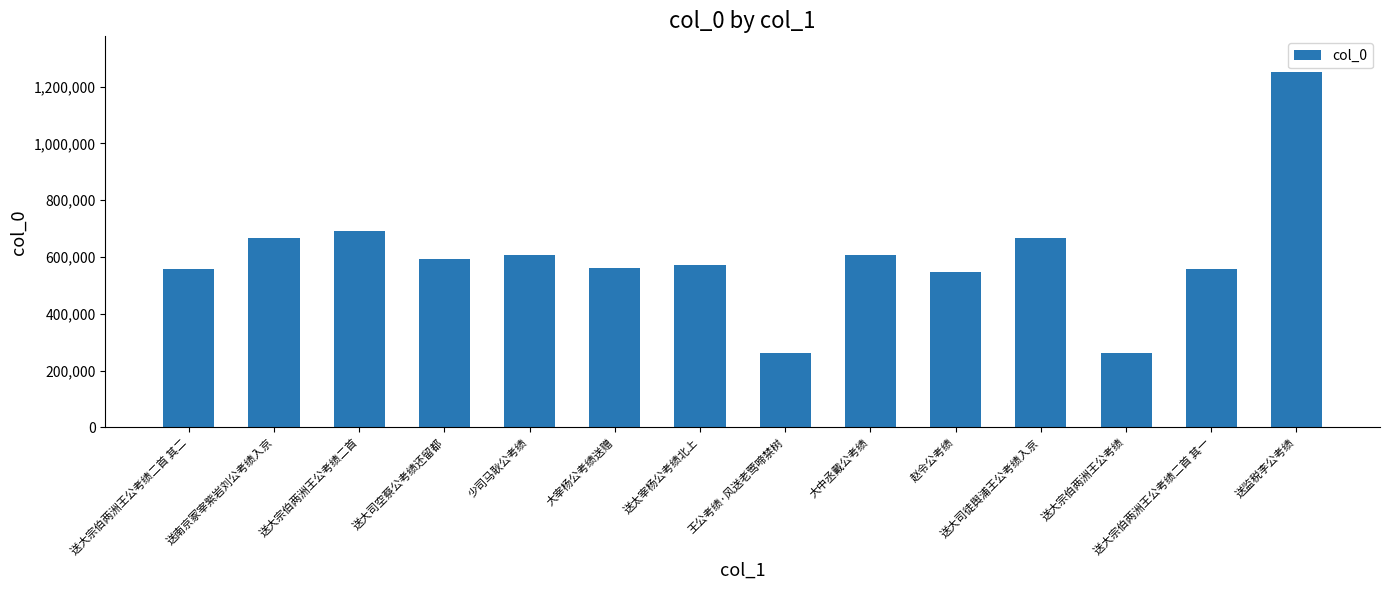

What is the maximum value shown in the chart?

1251528